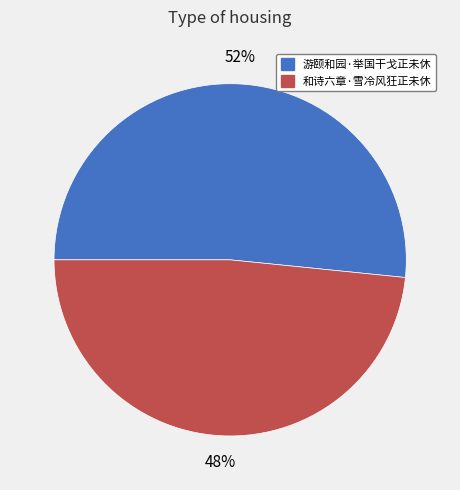

To the nearest percent, what percentage of the pie is 游颐和园·举国干戈正未休?

52%